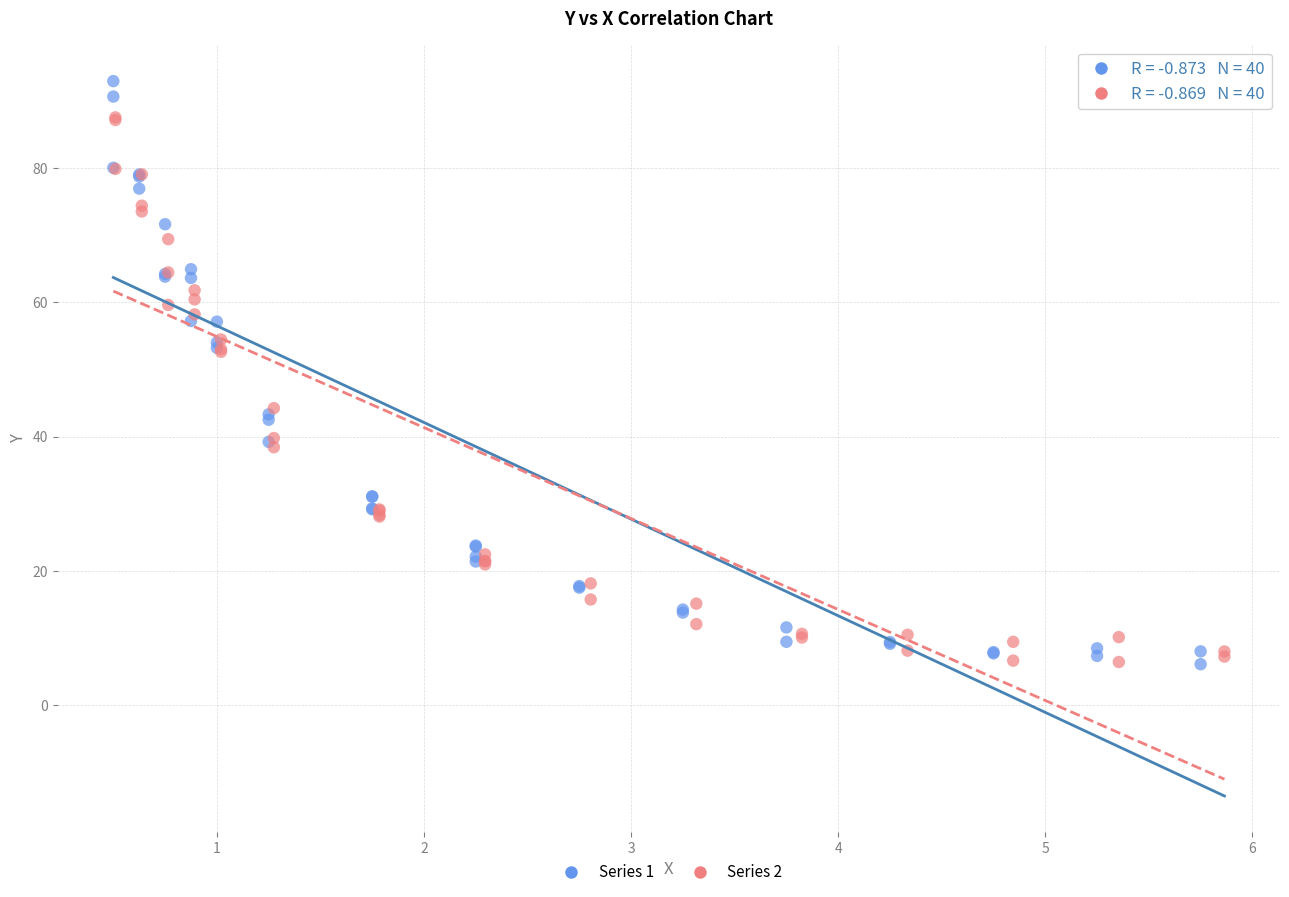

Which series contains the highest Y value?

Series 1